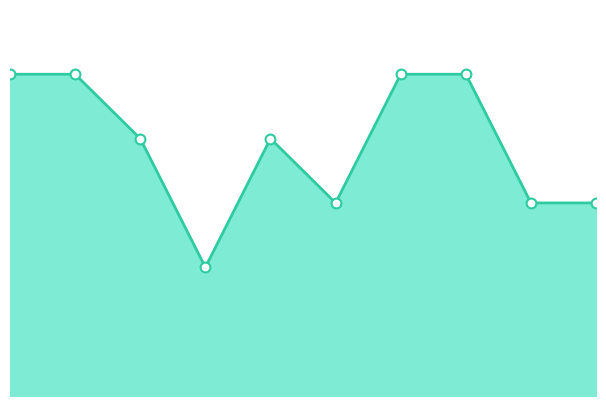

What is the change in value from 3 to 4?

-2